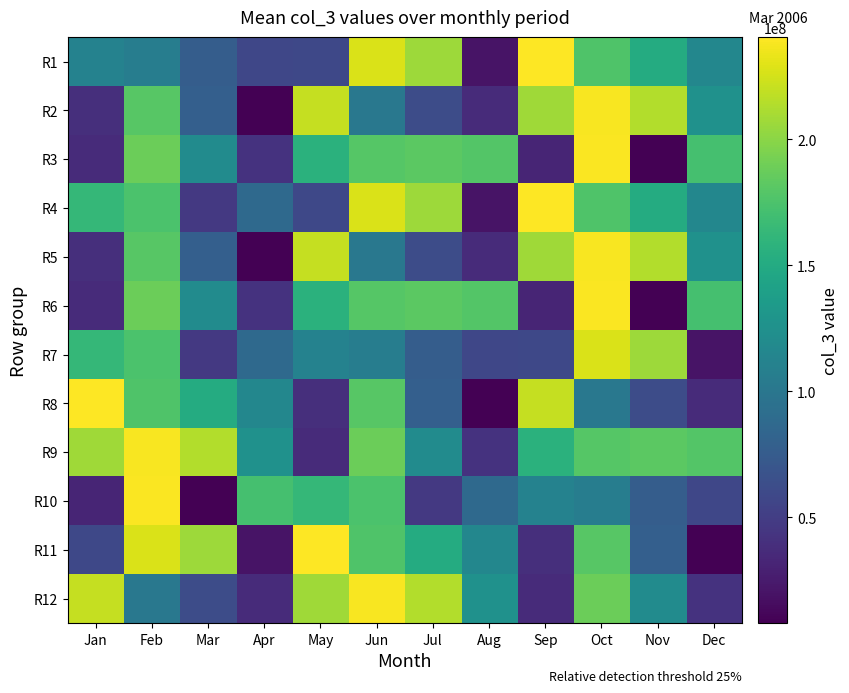

Reading left to right, transcribe all the data shown in this chart.

R1: Jan=111409096	Feb=106306496	Mar=77005248	Apr=57318384	May=58940648	Jun=226900232	Jul=206266368	Aug=20710528	Sep=240511976	Oct=176841216	Nov=151481688	Dec=115664256
R2: Jan=39297232	Feb=180484976	Mar=78380720	Apr=8565680	May=220238096	Jun=101384616	Jul=62388096	Aug=37129040	Sep=207166576	Oct=238221424	Nov=213837640	Dec=125759440
R3: Jan=36602832	Feb=187978352	Mar=120003384	Apr=42517920	May=156119368	Jun=179413632	Jul=182301192	Aug=178166832	Sep=31910552	Oct=238822008	Nov=8106488	Dec=171597664
R4: Jan=163092720	Feb=174266832	Mar=46650336	Apr=87107392	May=58940648	Jun=226900232	Jul=206266368	Aug=20710528	Sep=240511976	Oct=176841216	Nov=151481688	Dec=115664256
R5: Jan=39297232	Feb=180484976	Mar=78380720	Apr=8565680	May=220238096	Jun=101384616	Jul=62388096	Aug=37129040	Sep=207166576	Oct=238221424	Nov=213837640	Dec=125759440
R6: Jan=36602832	Feb=187978352	Mar=120003384	Apr=42517920	May=156119368	Jun=179413632	Jul=182301192	Aug=178166832	Sep=31910552	Oct=238822008	Nov=8106488	Dec=171597664
R7: Jan=163092720	Feb=174266832	Mar=46650336	Apr=87107392	May=111409096	Jun=106306496	Jul=77005248	Aug=57318384	Sep=58940648	Oct=226900232	Nov=206266368	Dec=20710528
R8: Jan=240511976	Feb=176841216	Mar=151481688	Apr=115664256	May=39297232	Jun=180484976	Jul=78380720	Aug=8565680	Sep=220238096	Oct=101384616	Nov=62388096	Dec=37129040
R9: Jan=207166576	Feb=238221424	Mar=213837640	Apr=125759440	May=36602832	Jun=187978352	Jul=120003384	Aug=42517920	Sep=156119368	Oct=179413632	Nov=182301192	Dec=178166832
R10: Jan=31910552	Feb=238822008	Mar=8106488	Apr=171597664	May=163092720	Jun=174266832	Jul=46650336	Aug=87107392	Sep=111409096	Oct=106306496	Nov=77005248	Dec=57318384
R11: Jan=58940648	Feb=226900232	Mar=206266368	Apr=20710528	May=240511976	Jun=176841216	Jul=151481688	Aug=115664256	Sep=39297232	Oct=180484976	Nov=78380720	Dec=8565680
R12: Jan=220238096	Feb=101384616	Mar=62388096	Apr=37129040	May=207166576	Jun=238221424	Jul=213837640	Aug=125759440	Sep=36602832	Oct=187978352	Nov=120003384	Dec=42517920